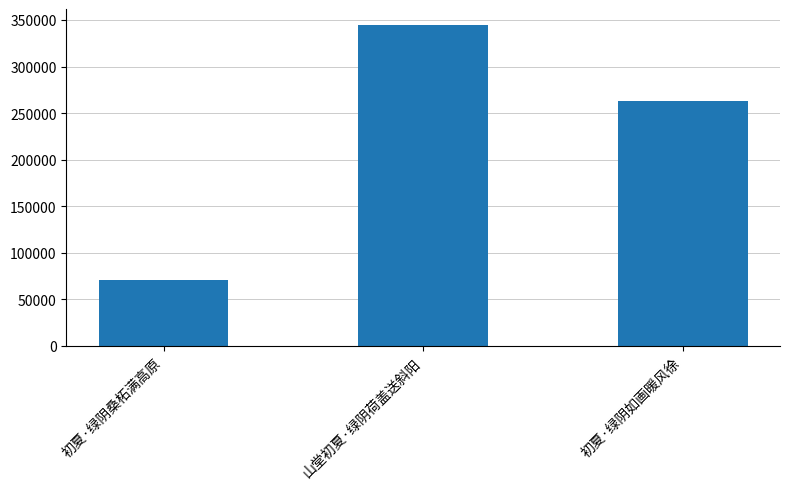

What is the difference between the second highest and minimum values?

192229